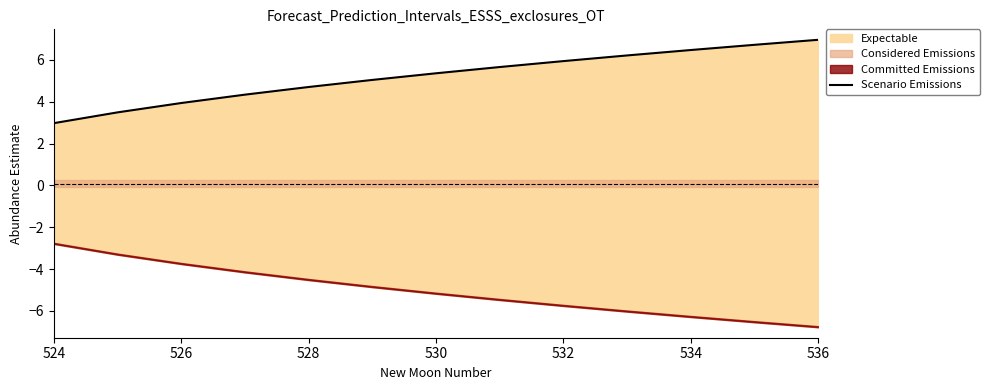

What is the difference between the second highest and minimum values?

3.7